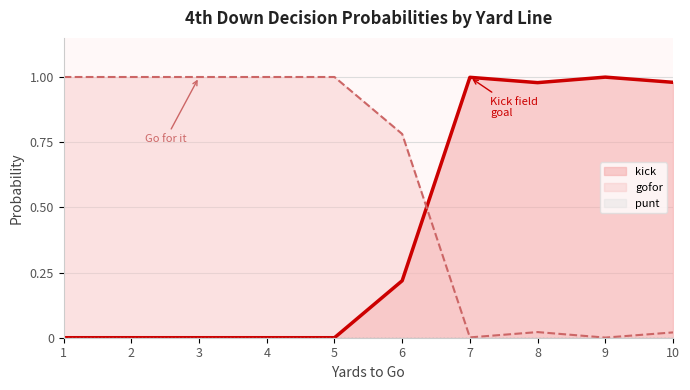

What is the difference between the maximum and minimum values in the gofor series?

1.0